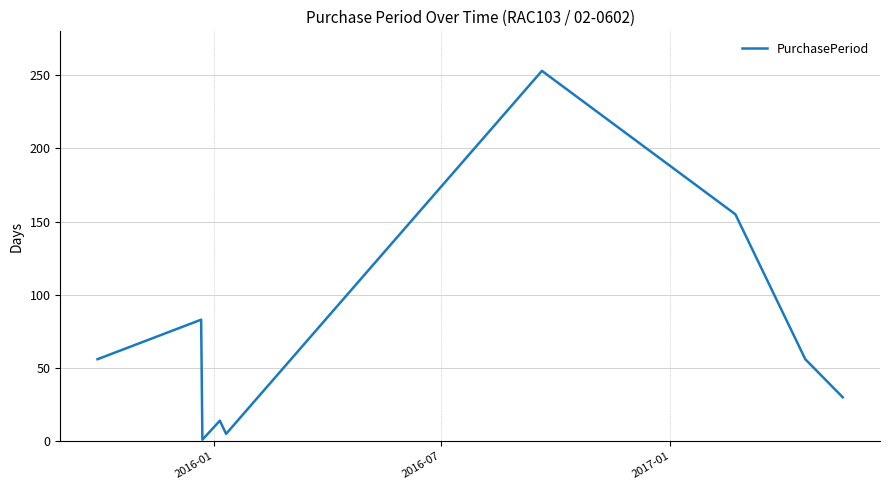

What is the difference between the maximum and minimum values?

252